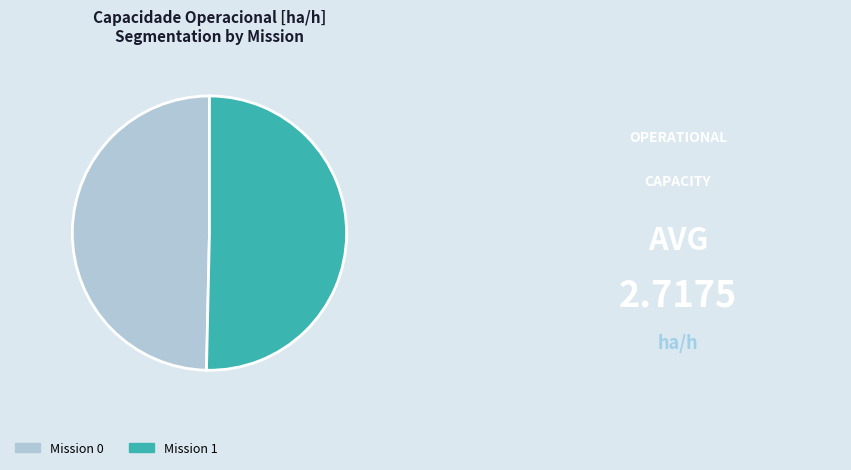

Combined, do Mission 1 and Mission 0 account for over 50%?

Yes